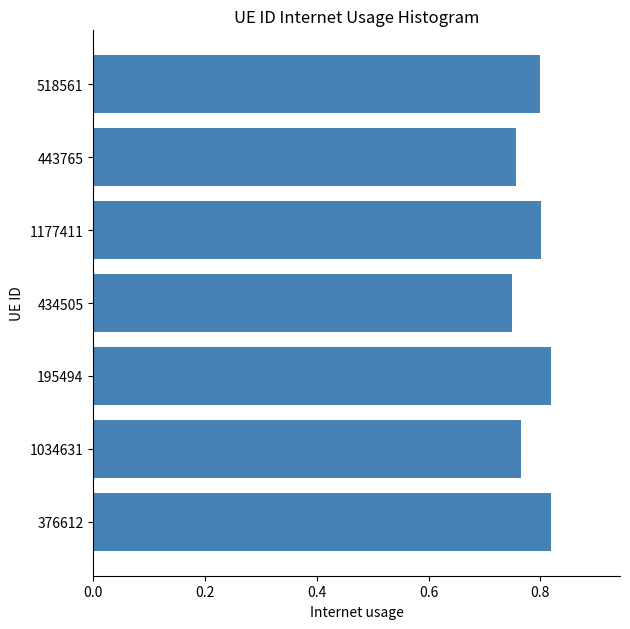

The chart shows a value of 0.3 at 434505. True or false?

False